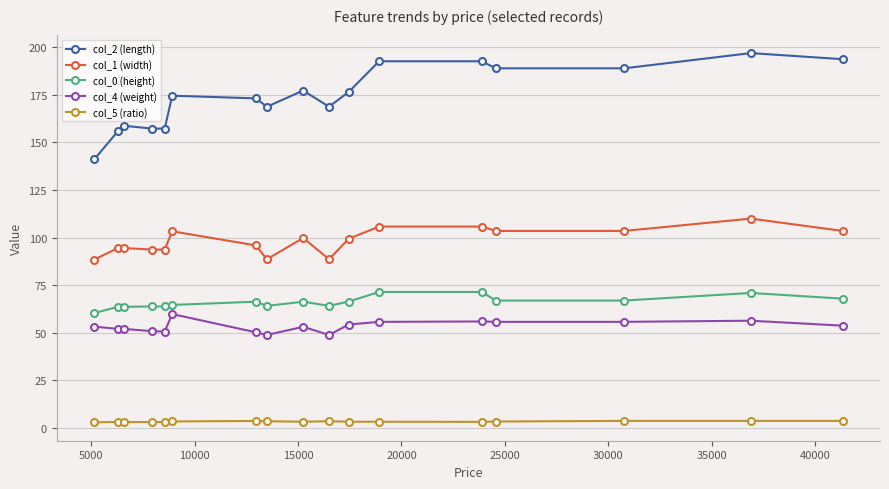

Count the number of categories in the chart.

17